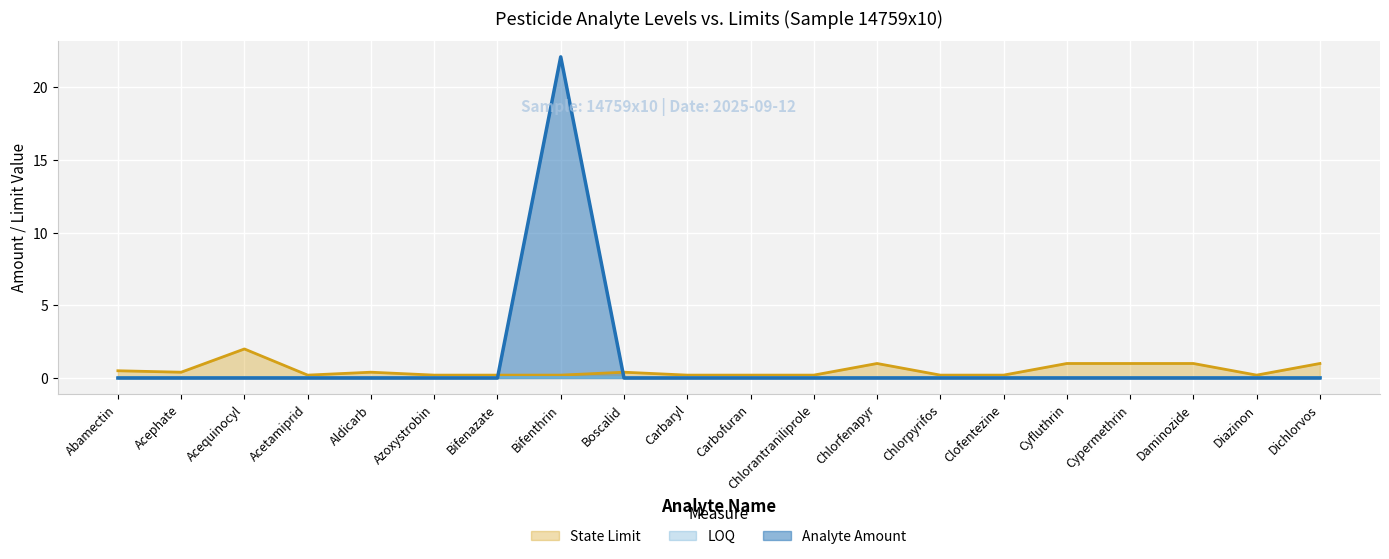

At Daminozide, list the series in order from smallest to largest.

Analyte Amount, State Limit